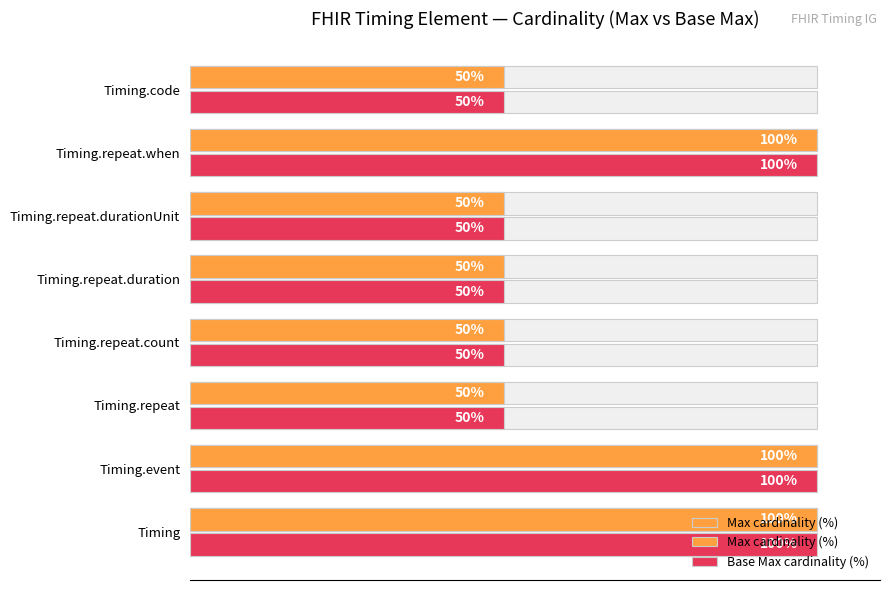

What is the greatest value displayed?

100